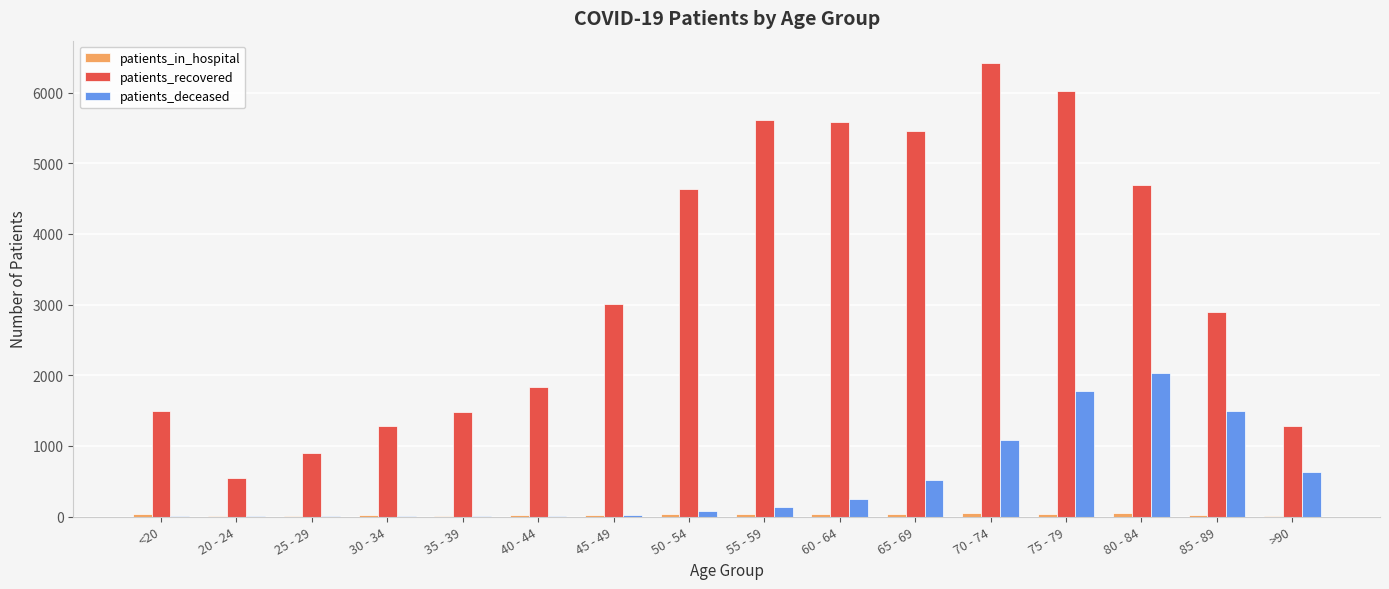

What is the maximum value shown in the chart?

6413